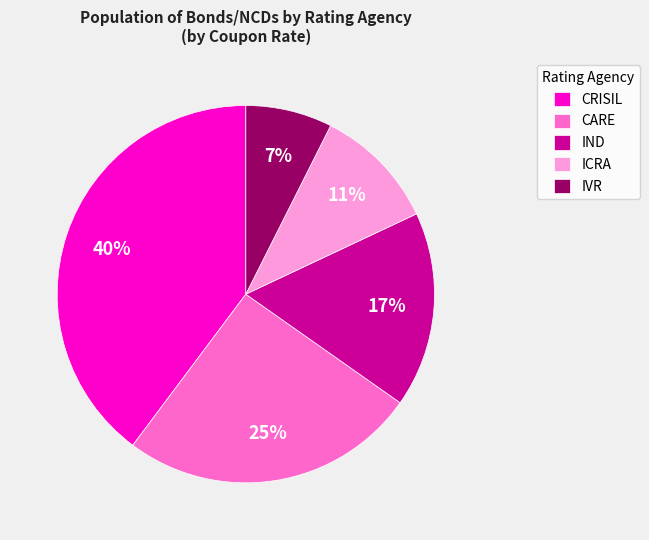

The ICRA slice represents 3% of the pie. True or false?

False